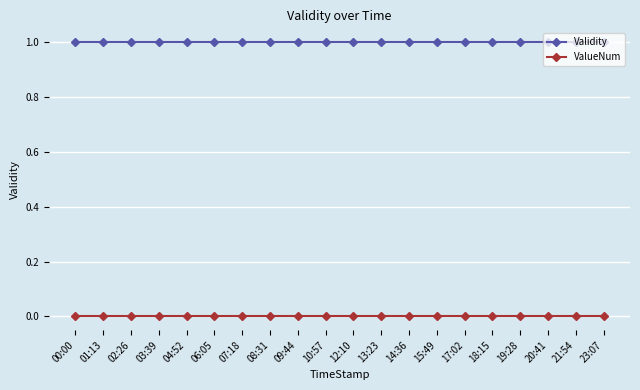

List the series in order of their overall mean, lowest first.

ValueNum, Validity